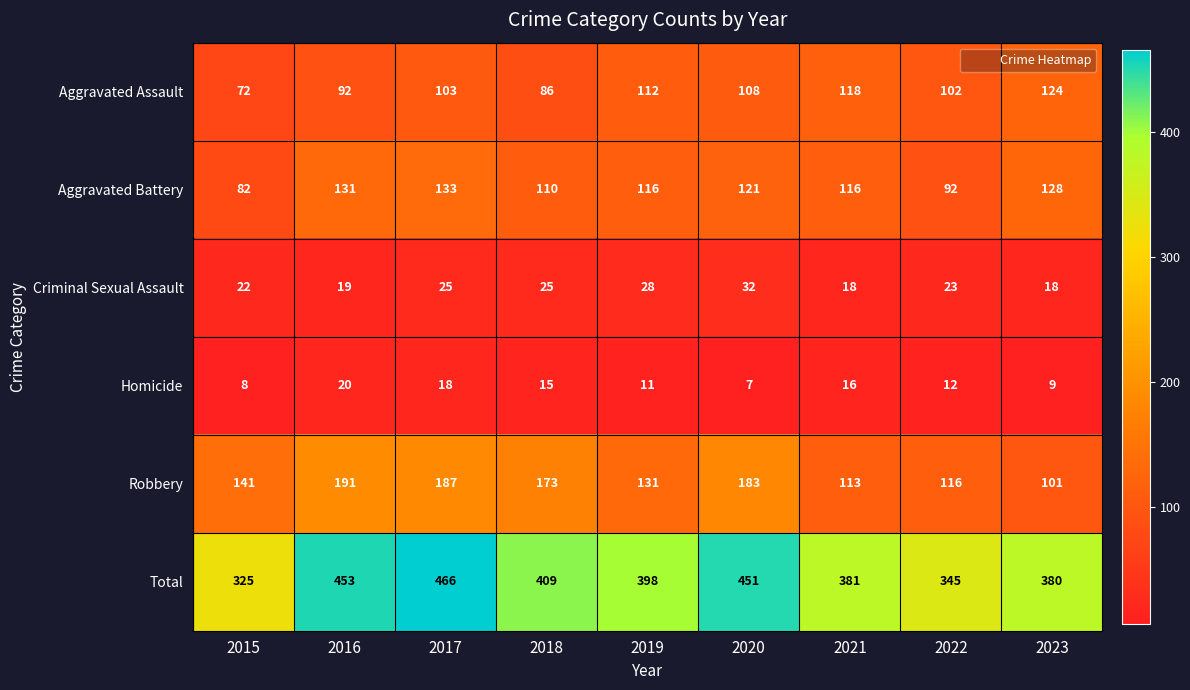

Count the number of categories in the chart.

9